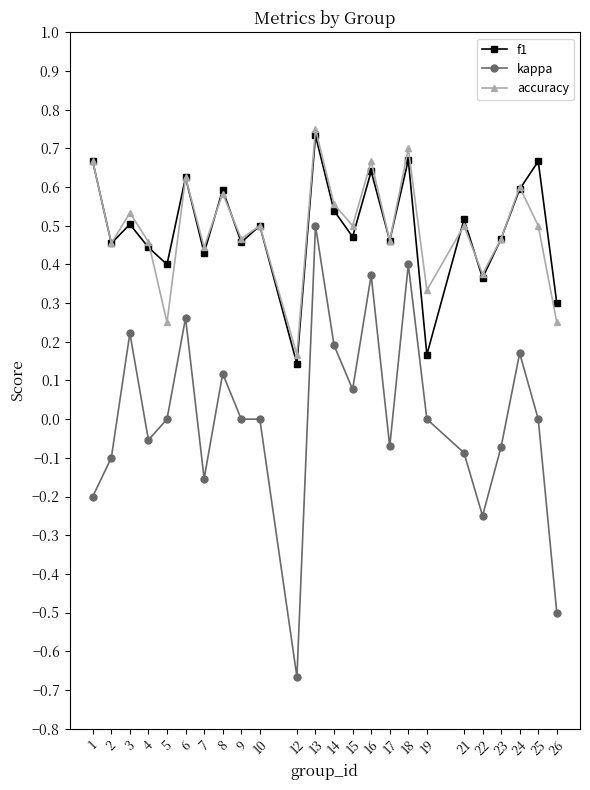

Which series changed the most between 2 and 22?

kappa